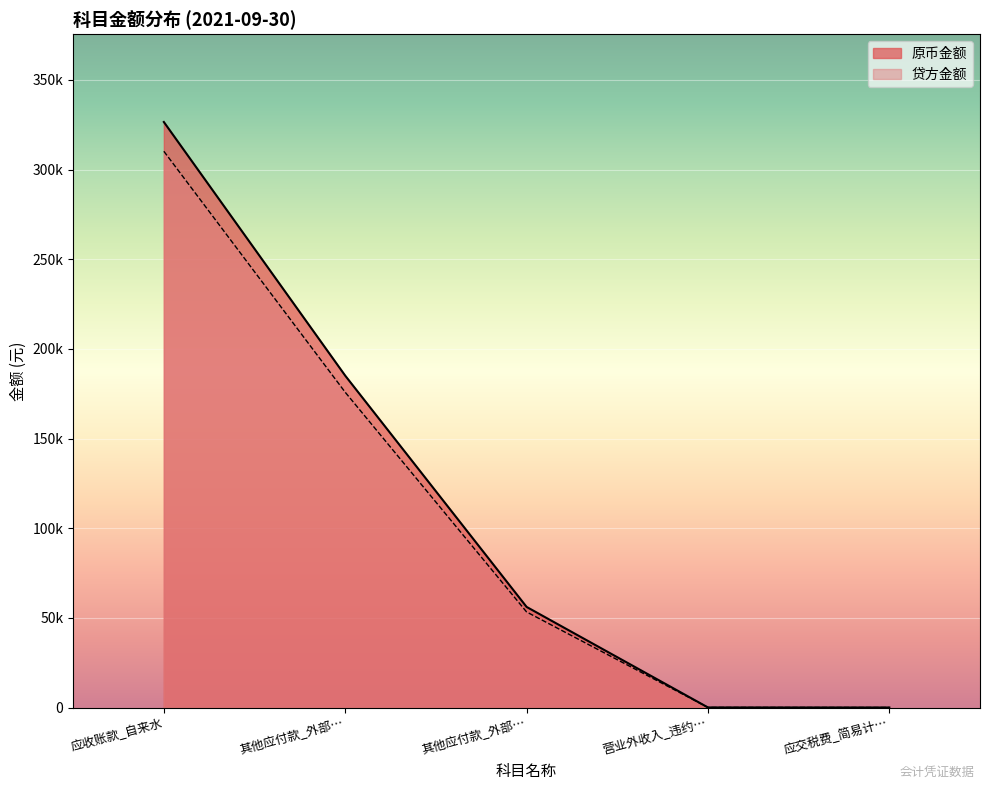

What are all the series names shown in the legend?

原币金额, 贷方金额